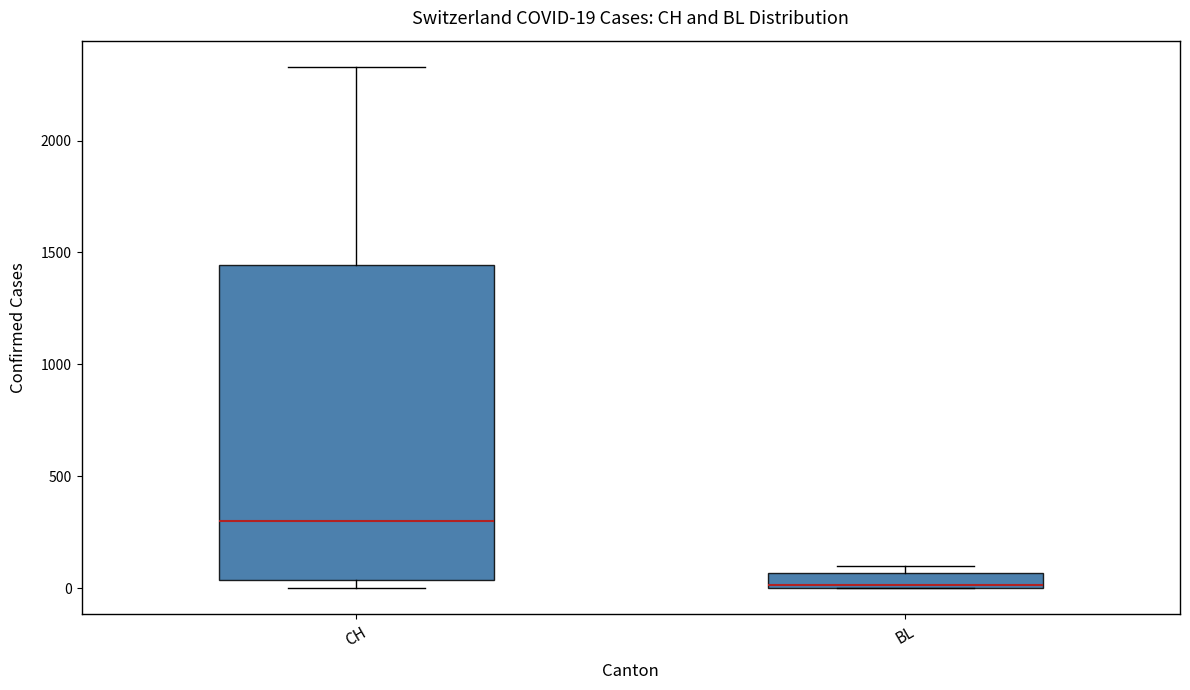

Which box is the tallest, from its lower edge to its upper edge?

CH